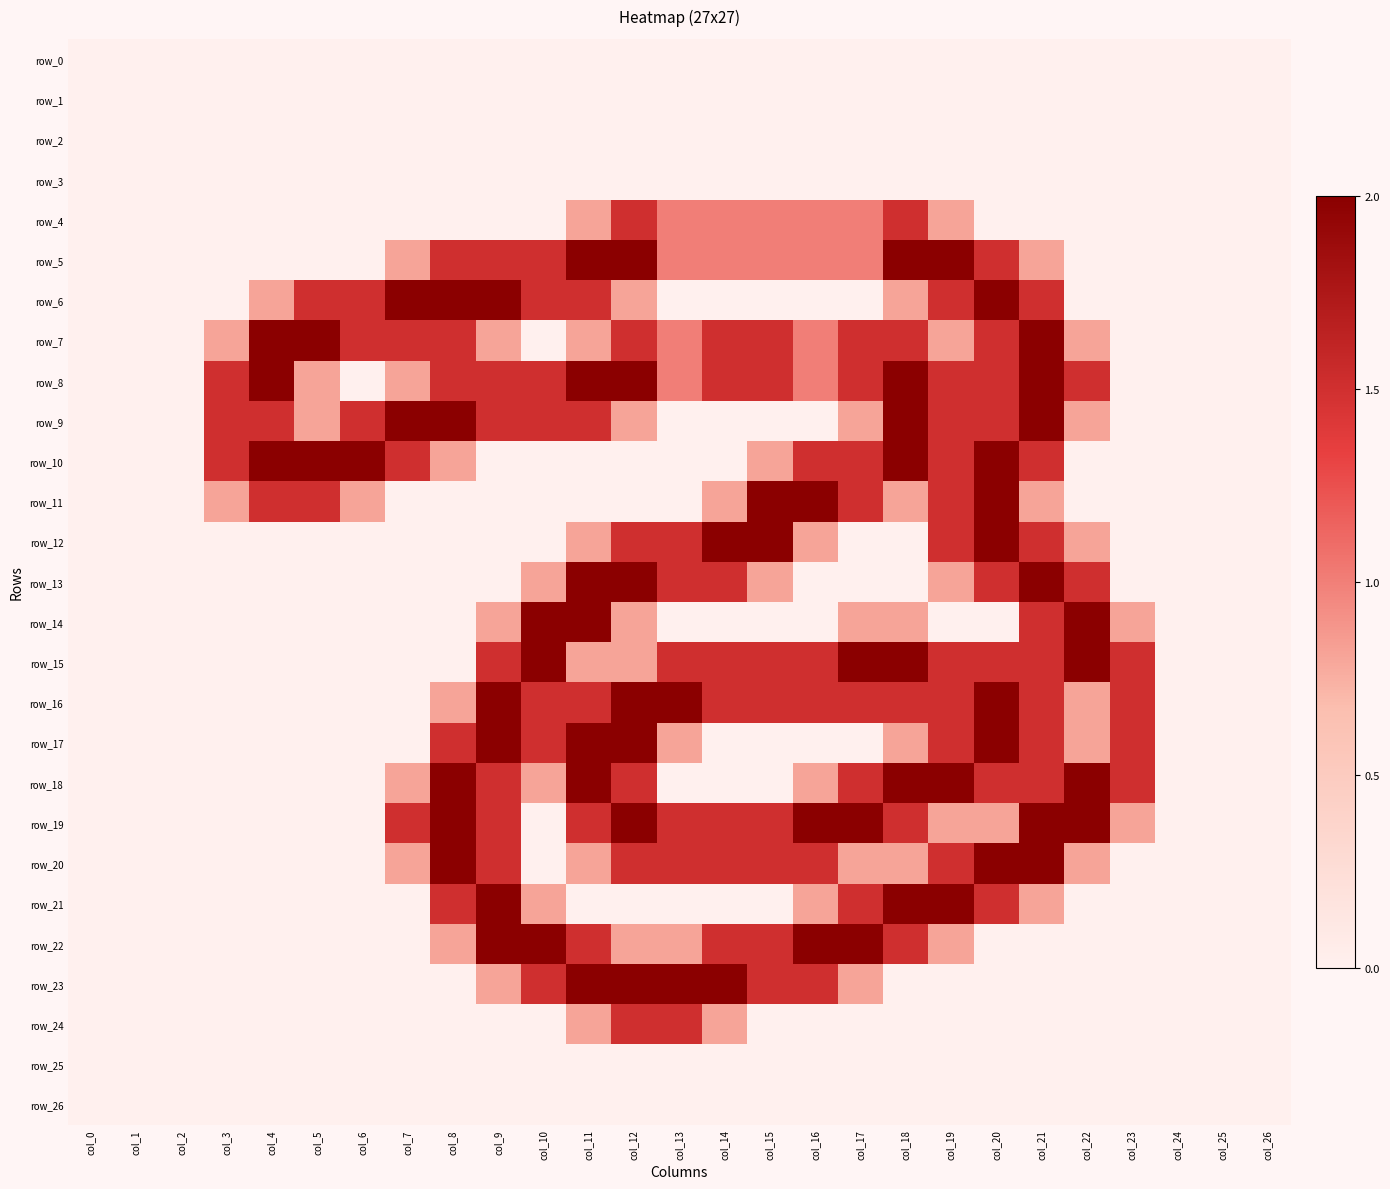

Rank the categories by row_25 value from lowest to highest.

col_0, col_1, col_2, col_3, col_4, col_5, col_6, col_7, col_8, col_9, col_10, col_11, col_12, col_13, col_14, col_15, col_16, col_17, col_18, col_19, col_20, col_21, col_22, col_23, col_24, col_25, col_26